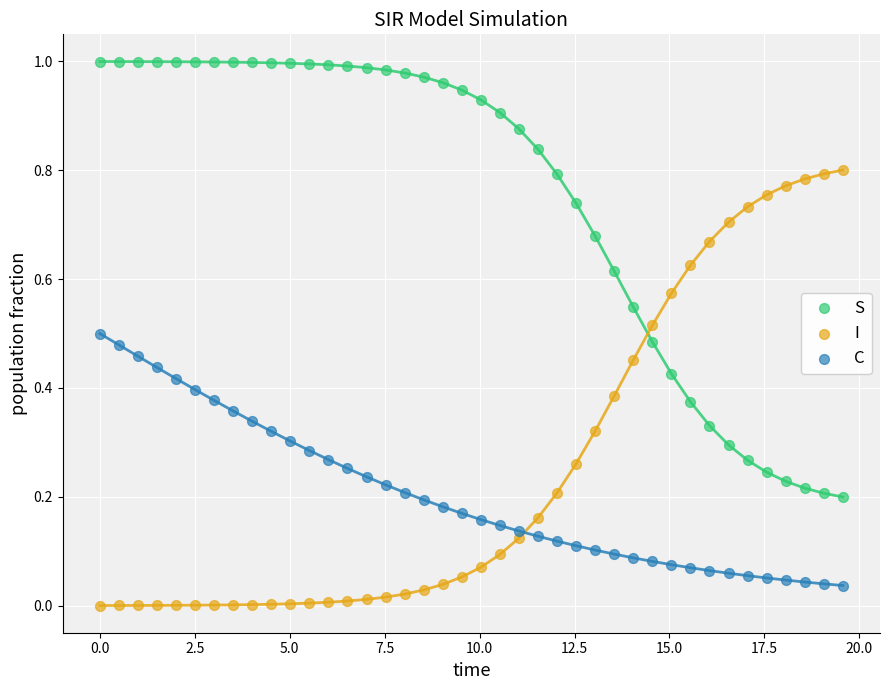

Which series contains the highest Y value?

S